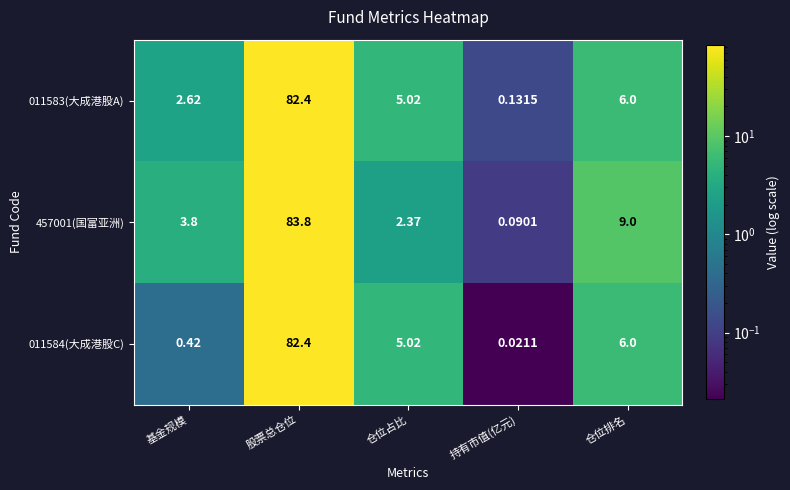

At which category is the sum across all series the highest?

股票总仓位